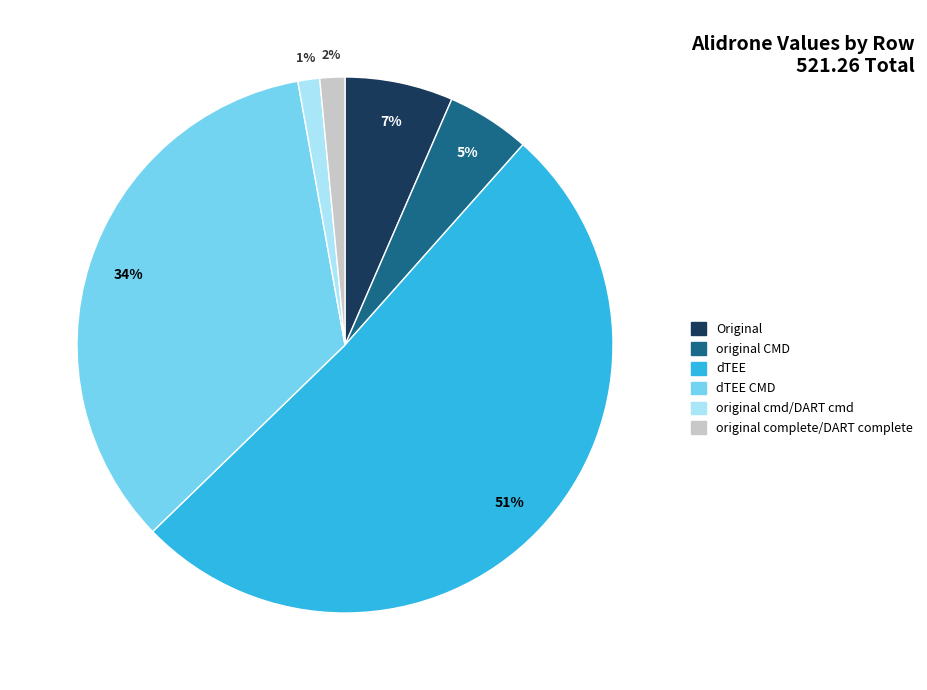

To the nearest percent, what is the difference between the largest and smallest slice percentages?

50%